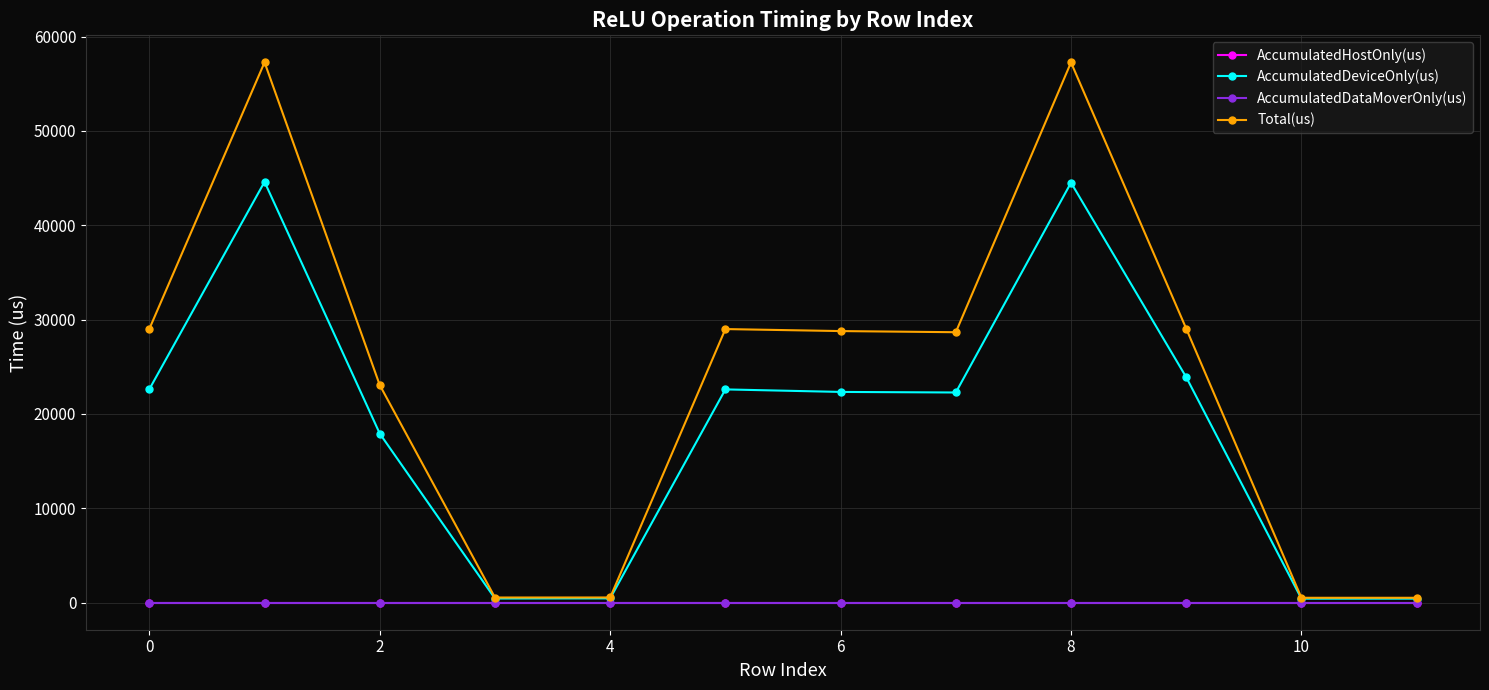

How many interior local peaks does the AccumulatedDeviceOnly(us) series have?

3